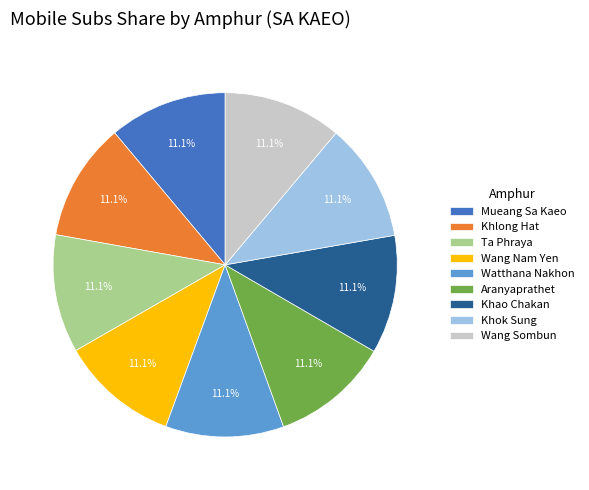

Do Khok Sung and Aranyaprathet together represent more than half of the pie?

No